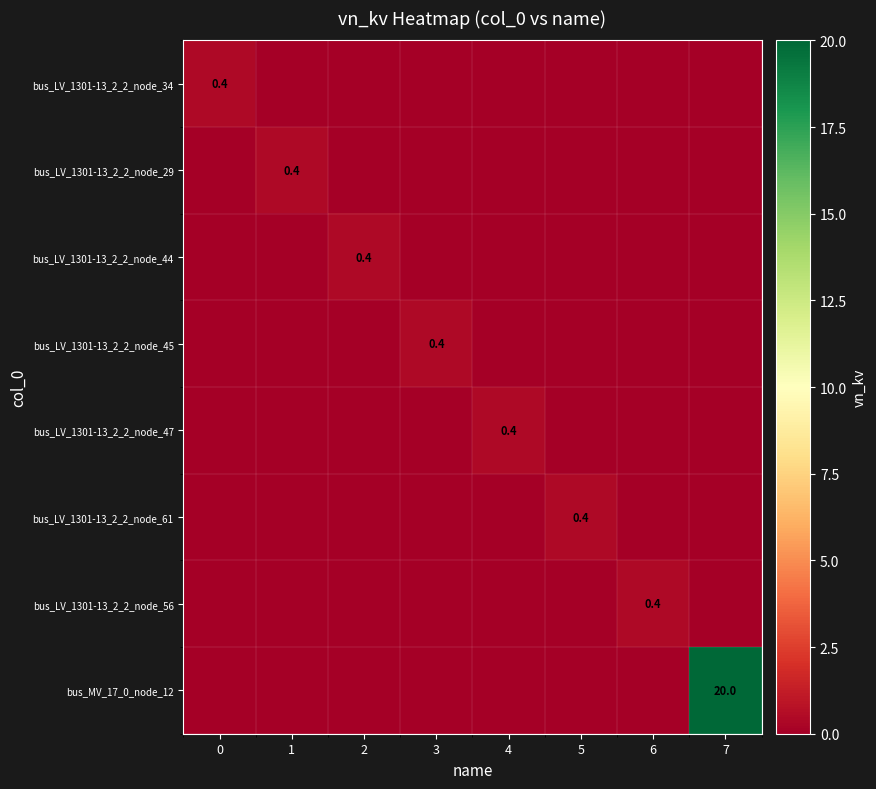

The value of bus_LV_1301-13_2_2_node_56 at 6 is 0.4. True or false?

True